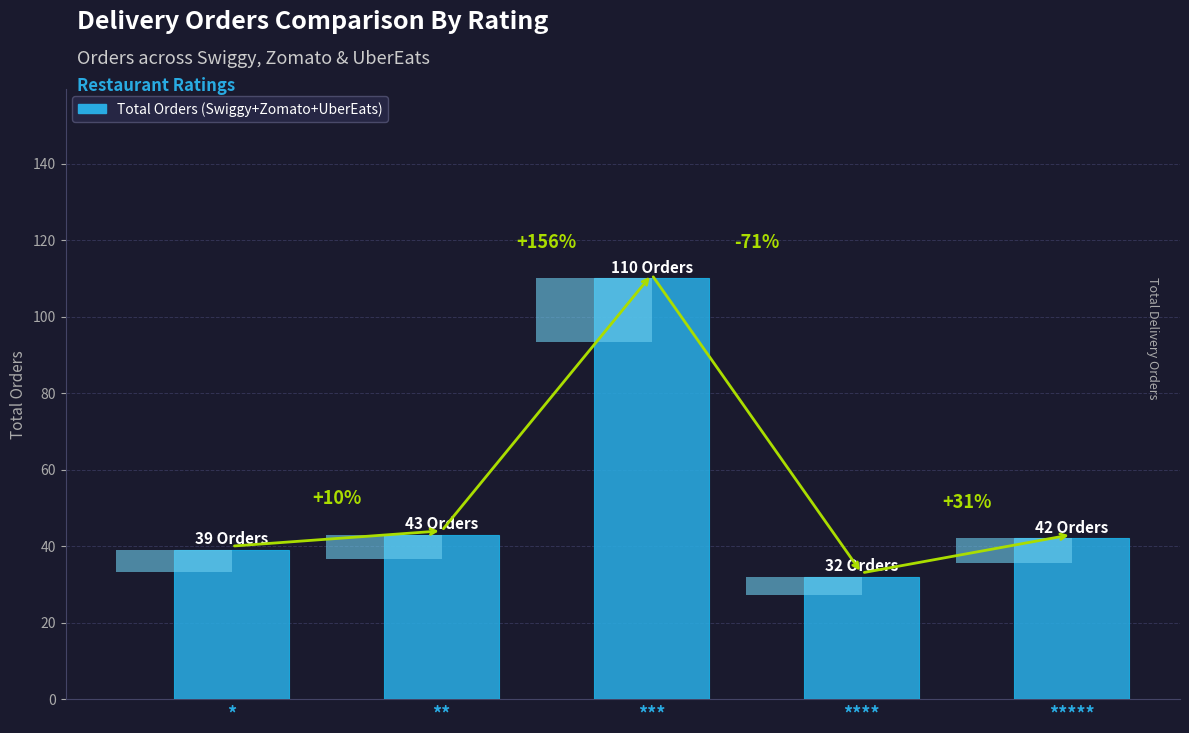

Rank the categories by value from lowest to highest.

****, *, *****, **, ***